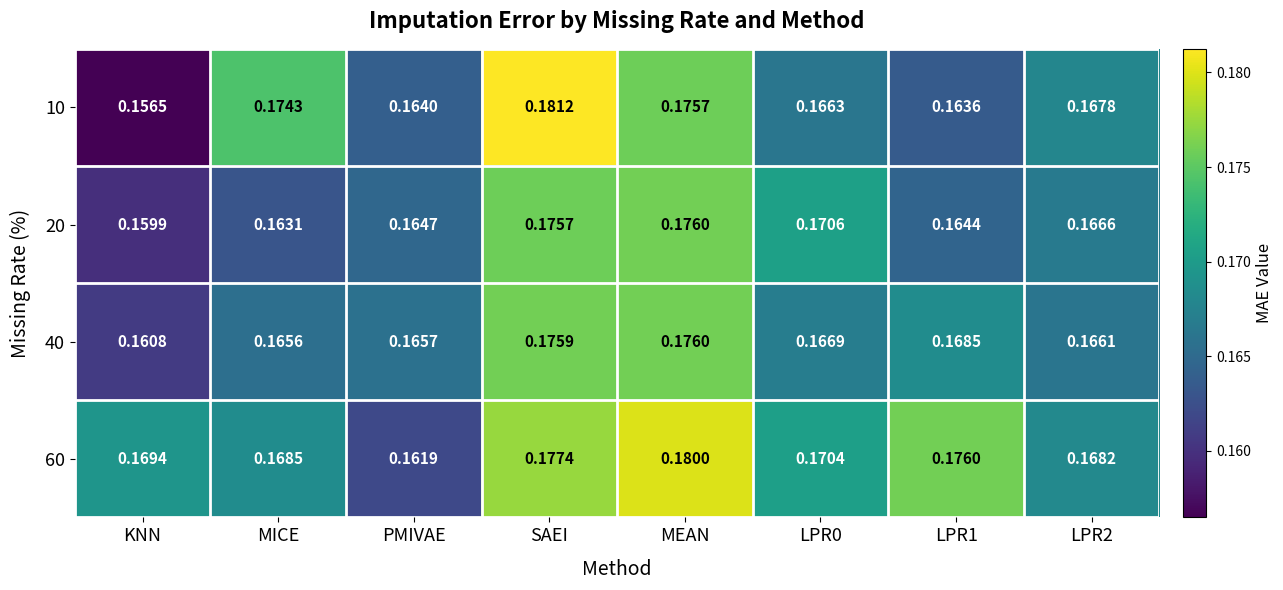

At how many categories does at least one series exceed 0?

8